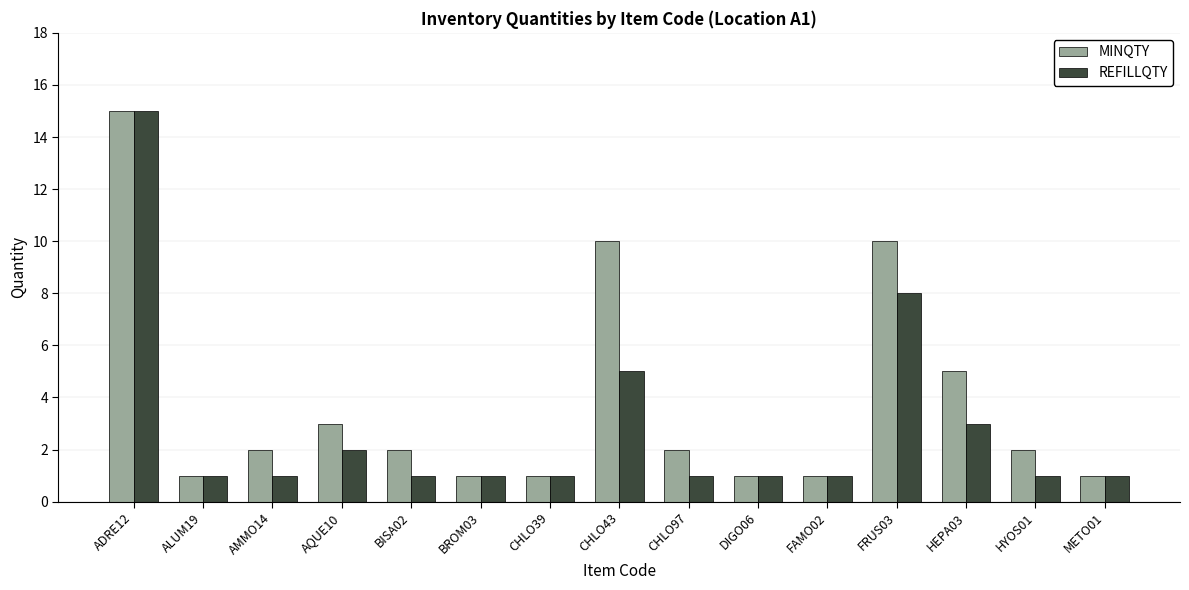

What value does the MINQTY series have at CHLO43?

10